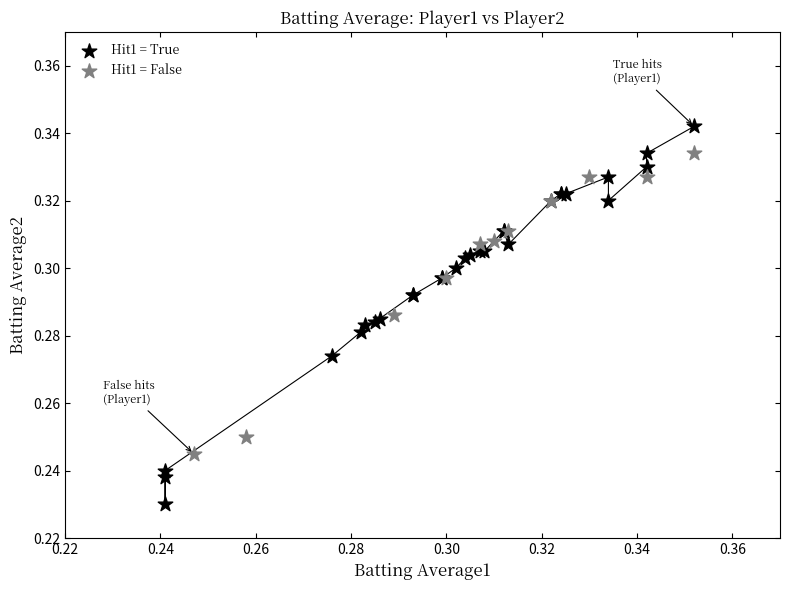

What are all the series names shown in the legend?

Hit1 = True, Hit1 = False